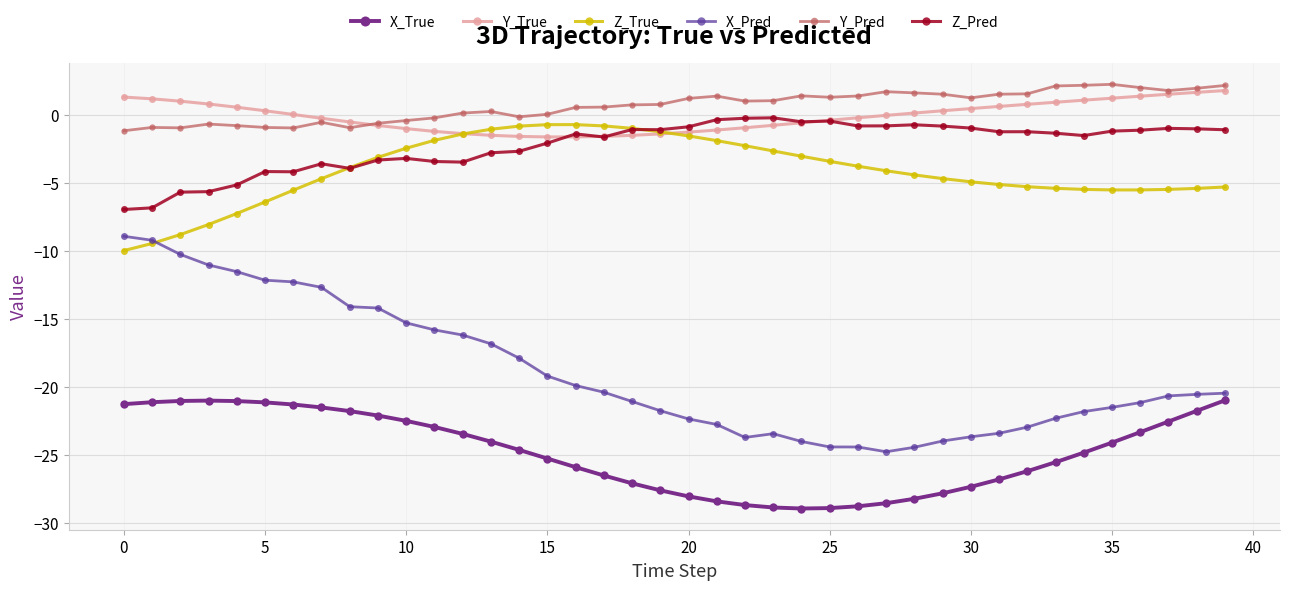

What is the highest value of the X_Pred series?

-8.9